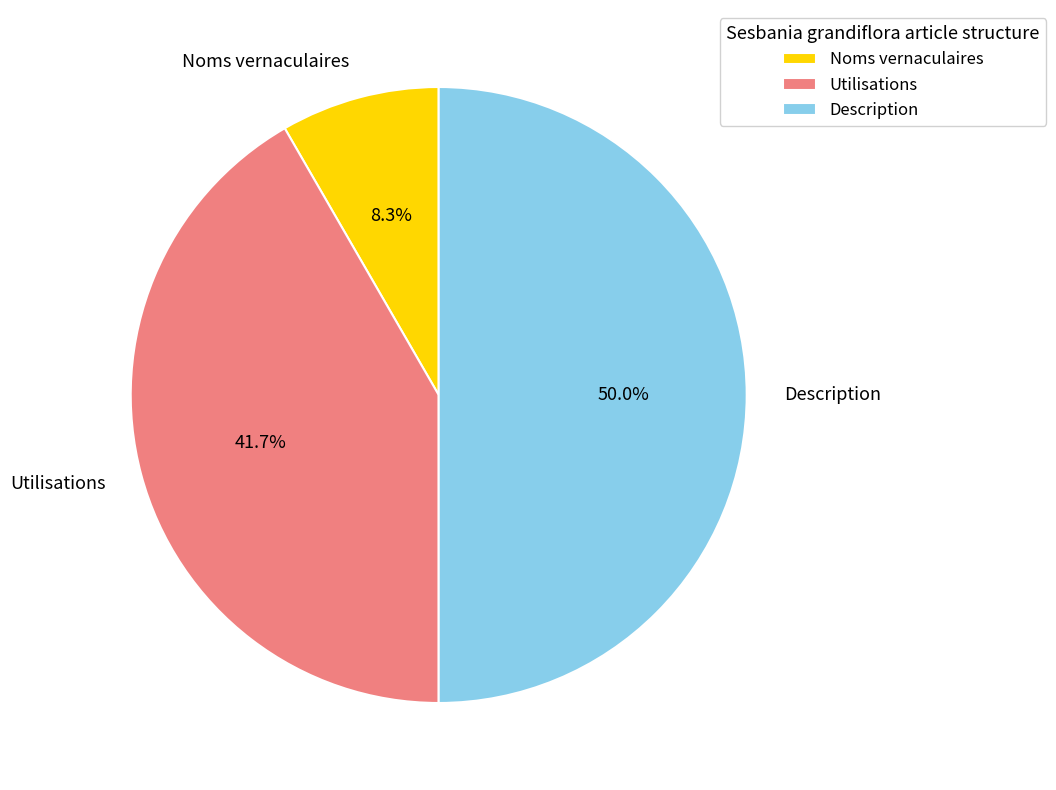

Is it true that Utilisations is 42% of the pie?

True